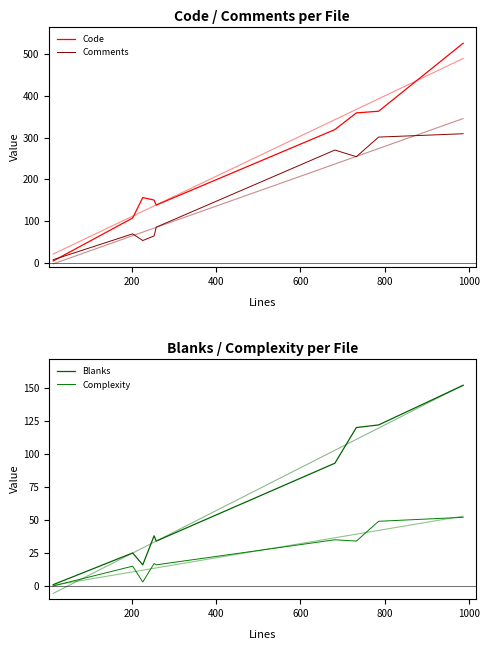

Reading left to right, extract all data points from this chart.

Code: 4	107	156	150	138	319	359	363	526
Comments: 7	69	53	64	85	270	254	301	309
Blanks: 1	25	16	38	34	93	120	122	152
Complexity: 0	15	3	17	16	35	34	49	52